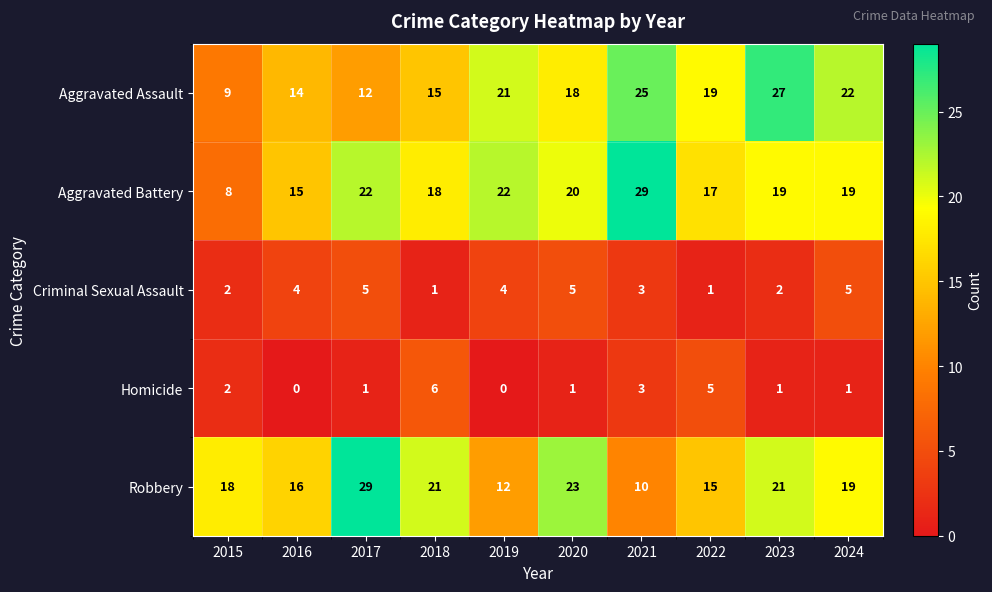

What is the difference between the maximum and minimum values in the Robbery series?

19